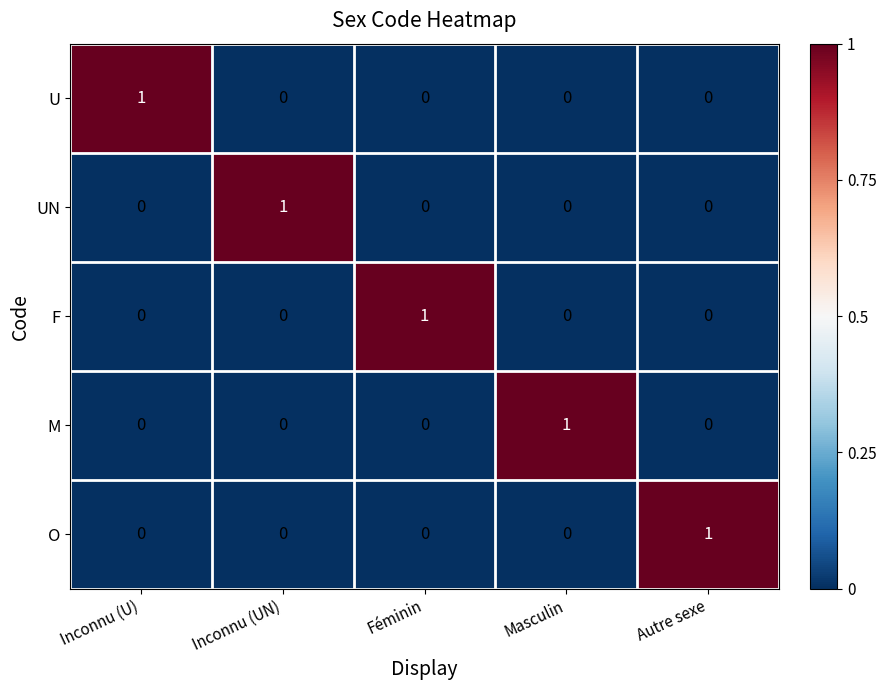

At how many categories does at least one series exceed 0?

5